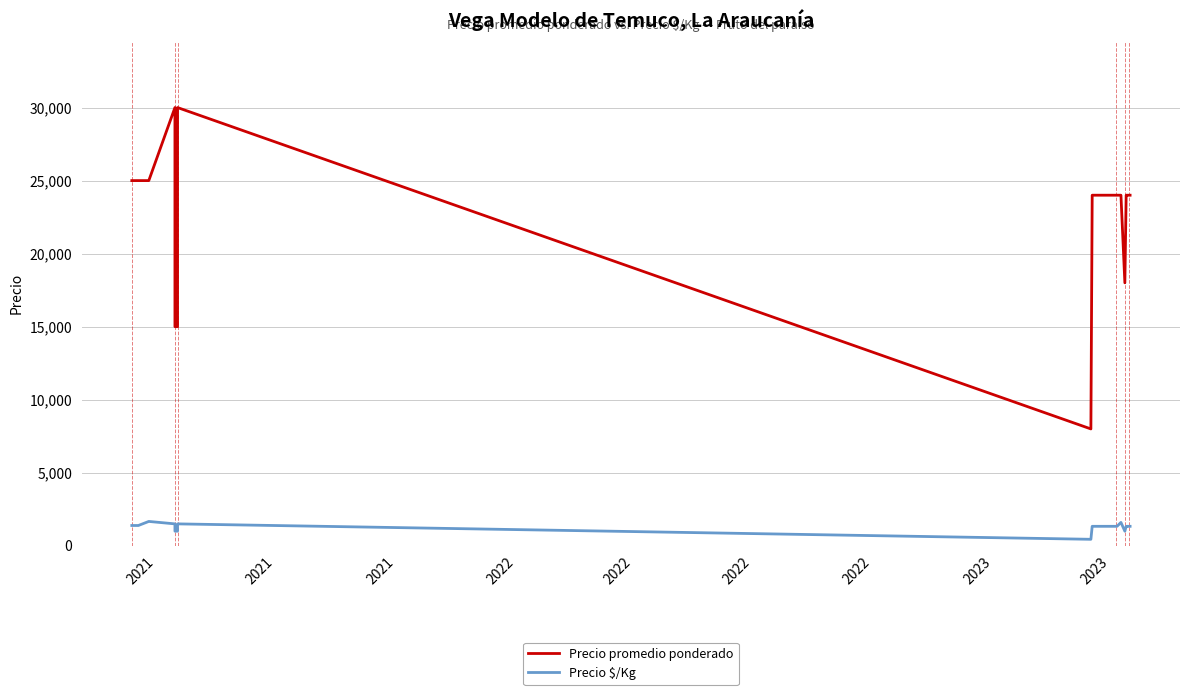

In Precio promedio ponderado, how many points are higher than both neighbors (excluding endpoints)?

2